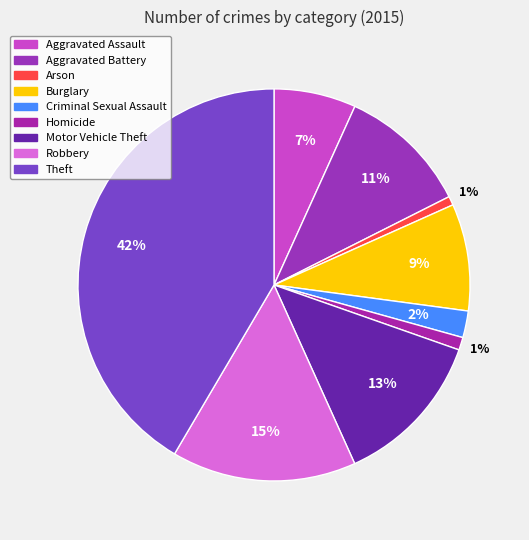

The Robbery slice represents 15% of the pie. True or false?

True